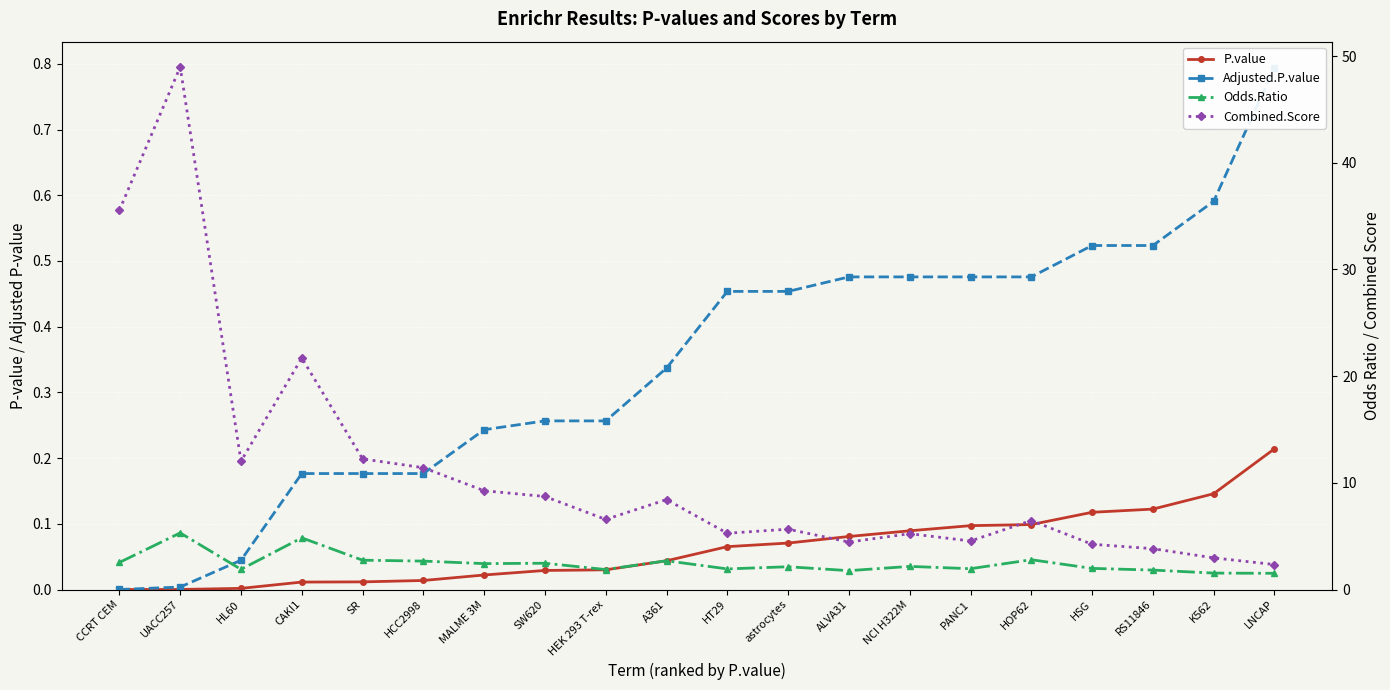

What position from the right is UACC257?

19